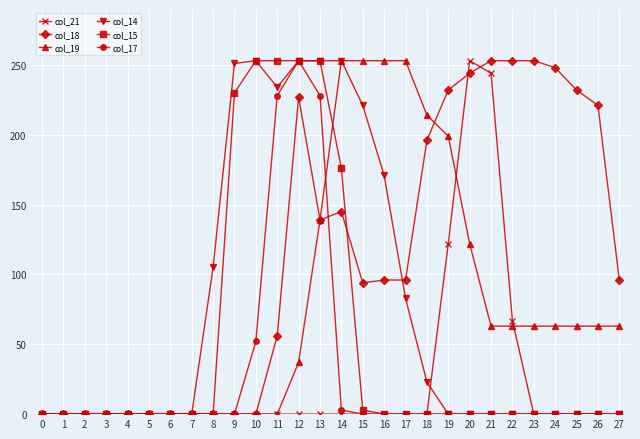

Which series changed the most between 4 and 24?

col_18